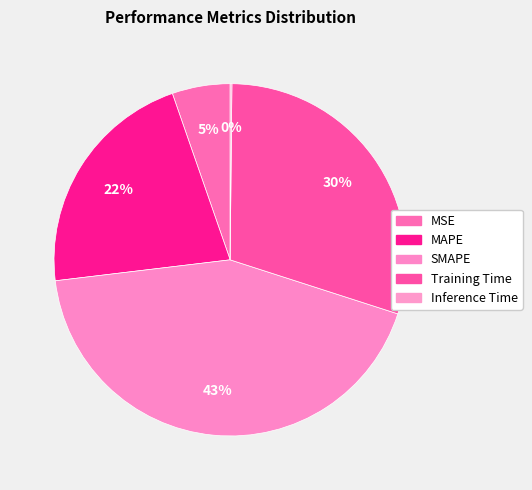

To the nearest percent, what is the average slice percentage?

20%